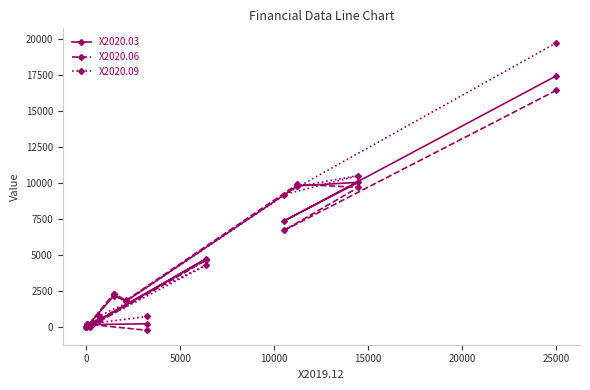

How many categories are shown in the chart?

13